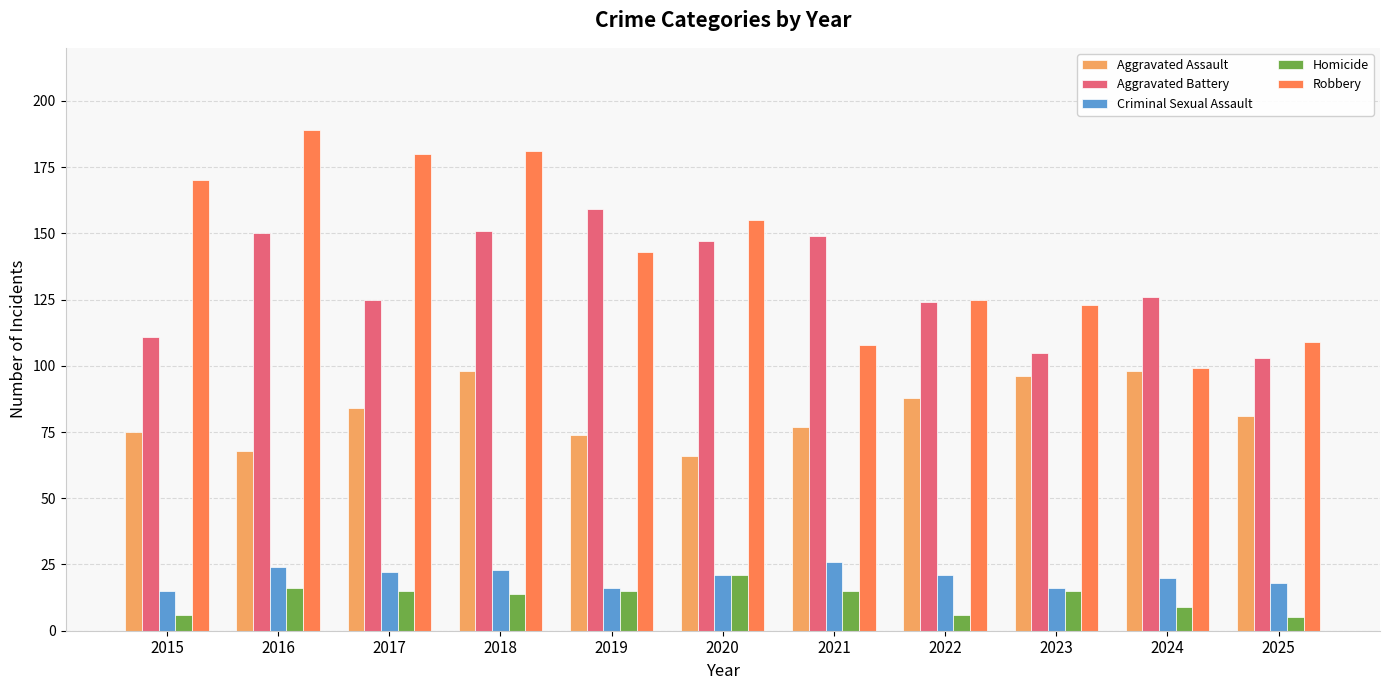

The Aggravated Battery series shows 125 at 2017. True or false?

True